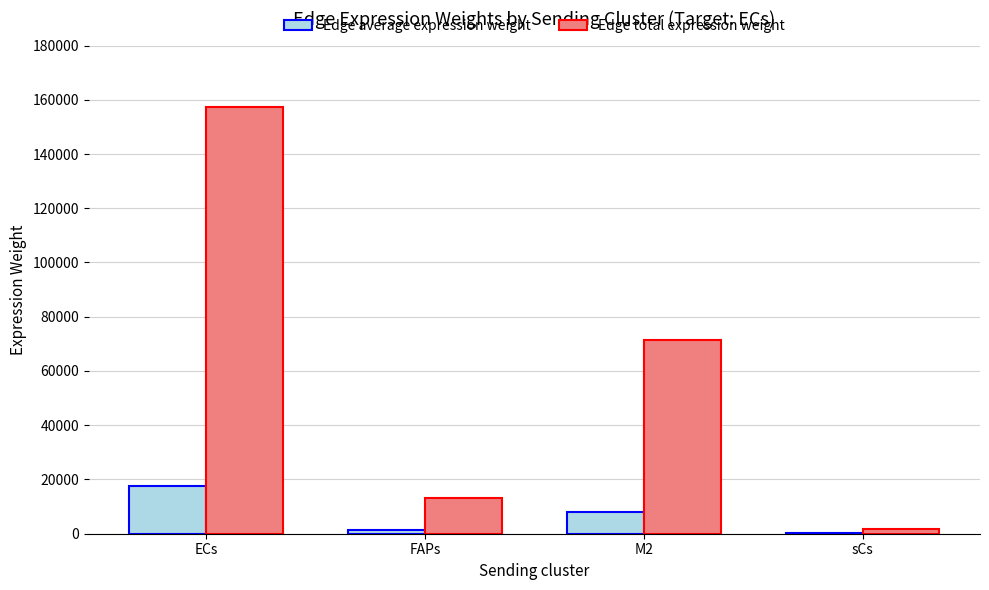

How many categories are shown in the chart?

4